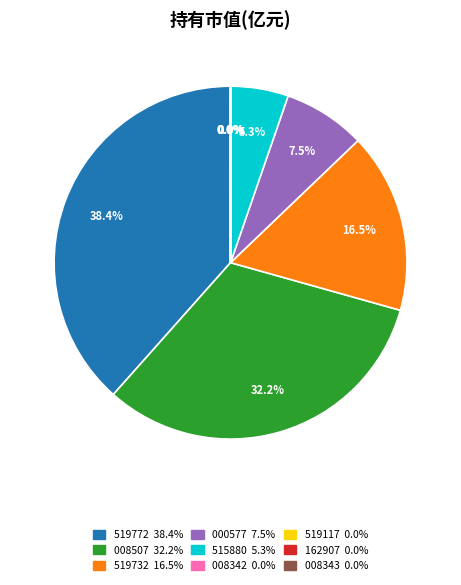

Is there any slice that represents more than half of the pie?

No